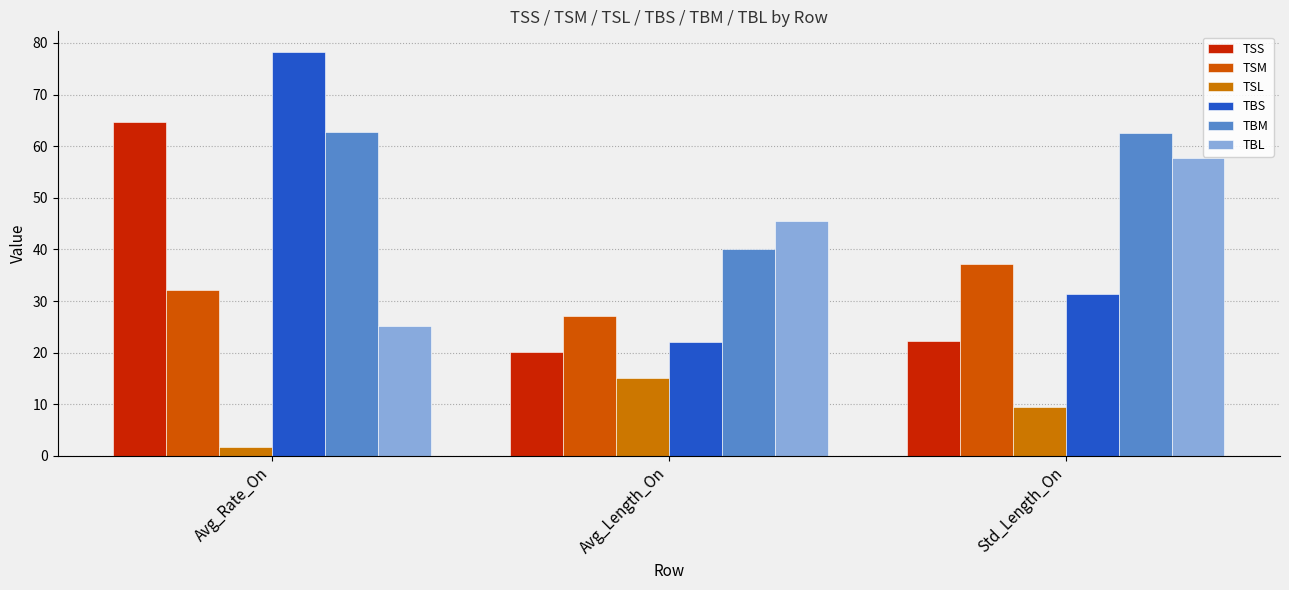

How many series are shown in this chart?

6